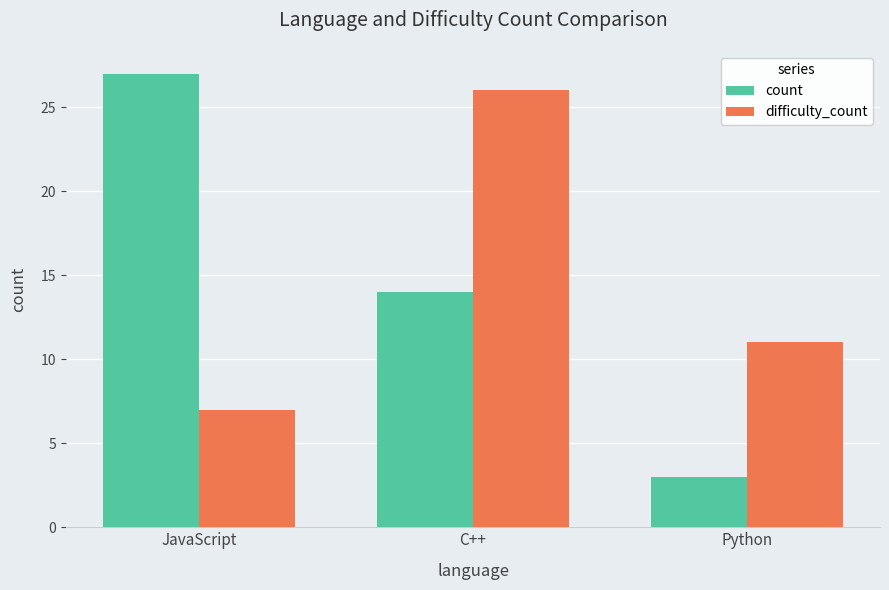

Reading left to right, what are all the values shown in this chart?

count: 27	14	3
difficulty_count: 7	26	11